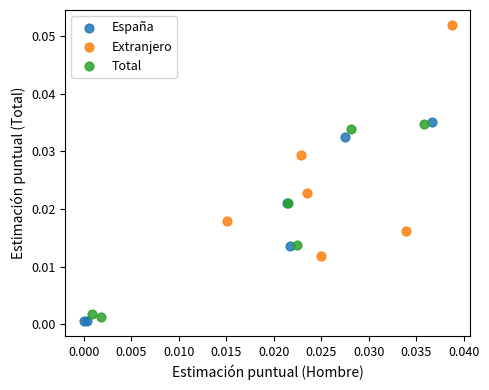

Which series reaches the minimum Y coordinate?

España